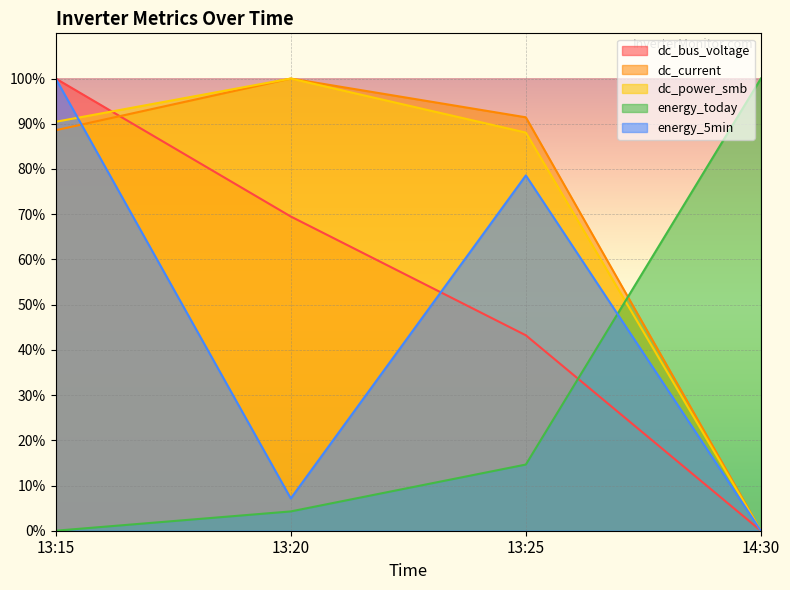

Reading right to left, transcribe all the data shown in this chart.

dc_bus_voltage: 14:30=0.0	13:25=43.2	13:20=69.5	13:15=100.0
dc_current: 14:30=0.0	13:25=91.4	13:20=100.0	13:15=88.6
dc_power_smb: 14:30=0.0	13:25=88.0	13:20=100.0	13:15=90.4
energy_today: 14:30=100.0	13:25=14.6	13:20=4.3	13:15=0.0
energy_5min: 14:30=0.0	13:25=78.6	13:20=7.1	13:15=100.0